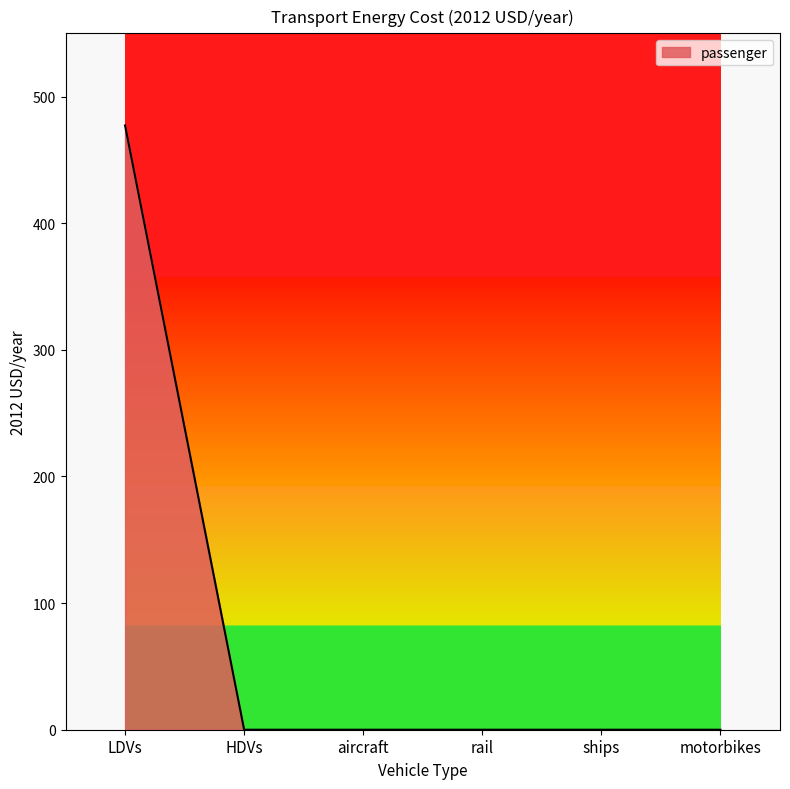

What position from the left is rail?

4